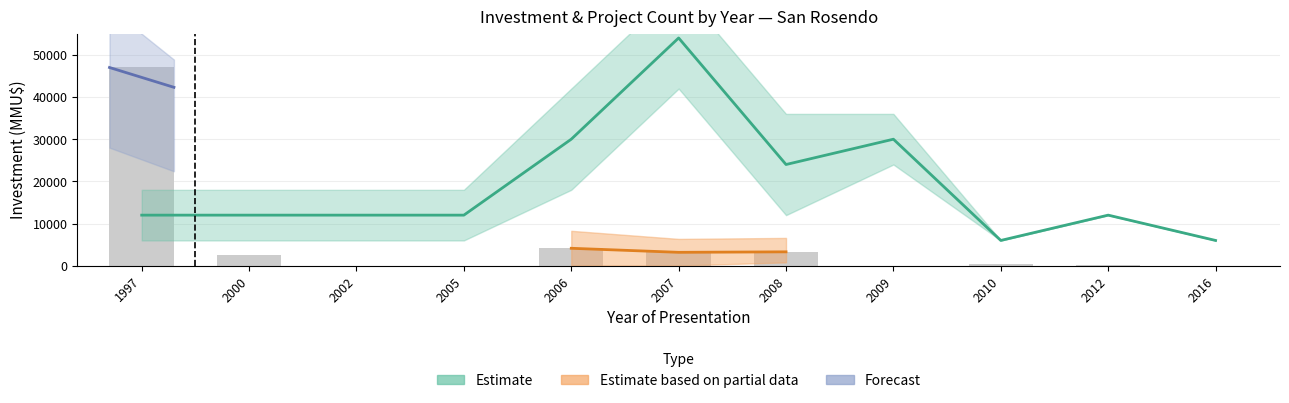

How many Count_upper values are between 2 and 6?

7